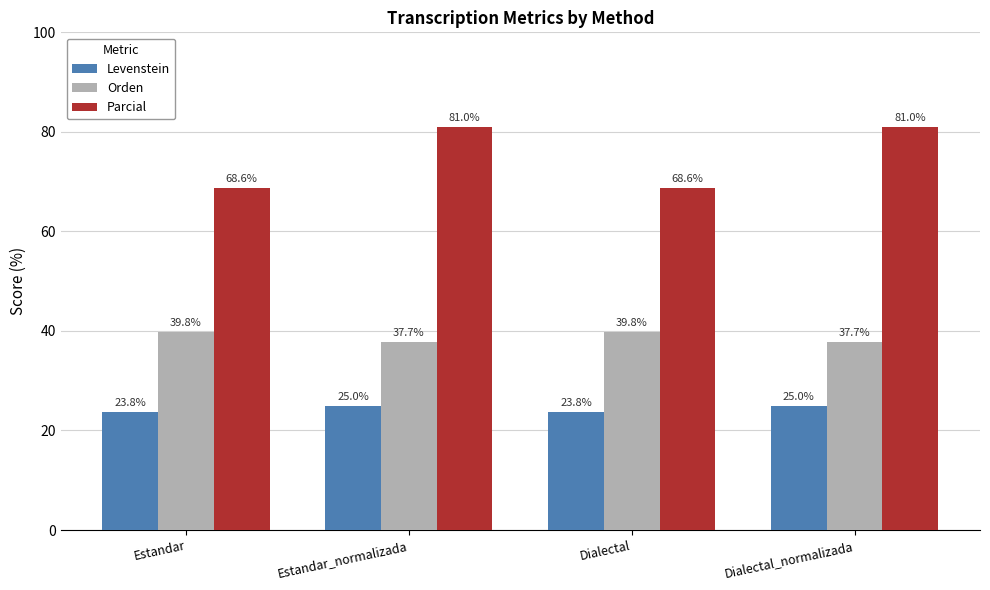

What is the lowest value of the Levenstein series?

23.8